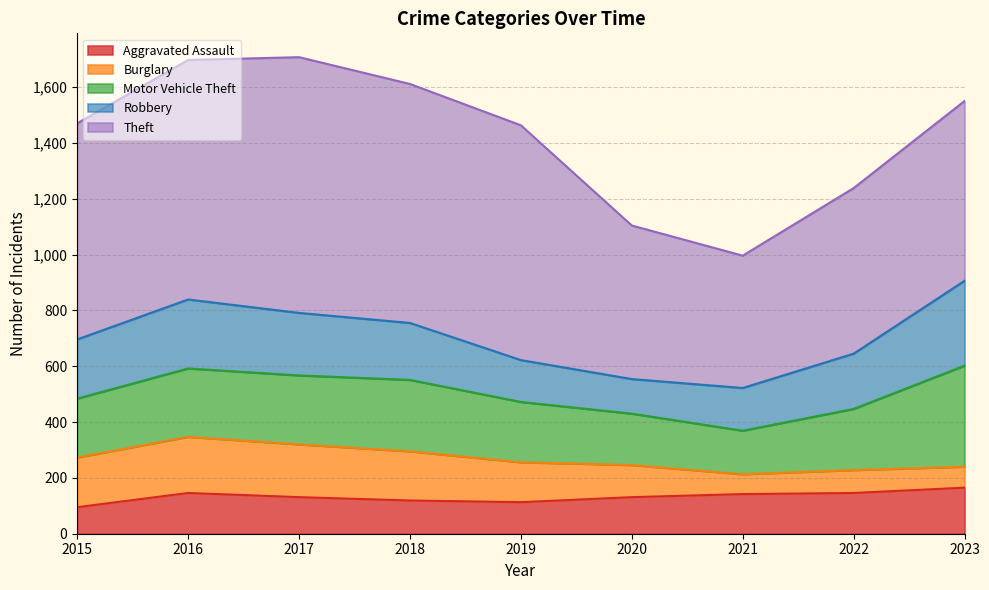

What is the difference between the maximum and minimum values in the Theft series?

442